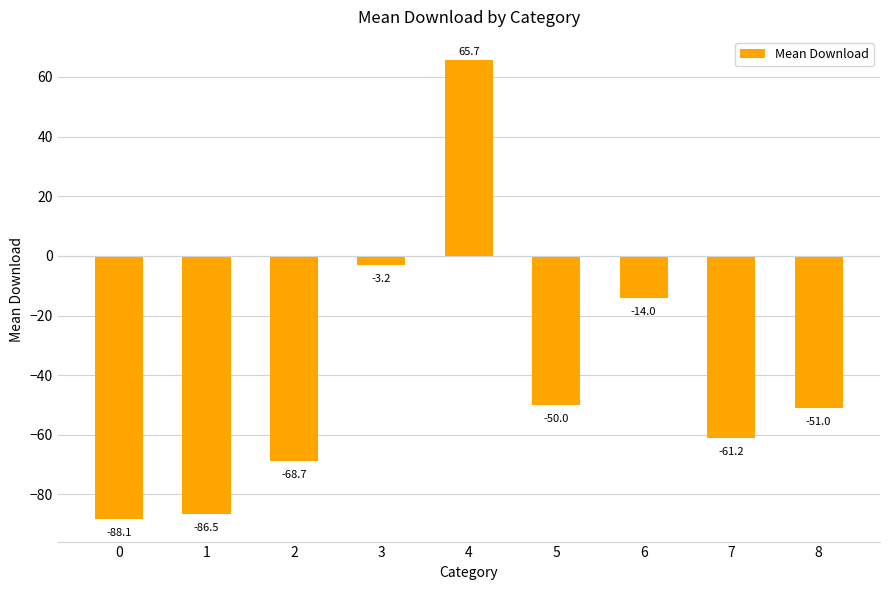

What is the value of the 9th bar from the left?

-51.0